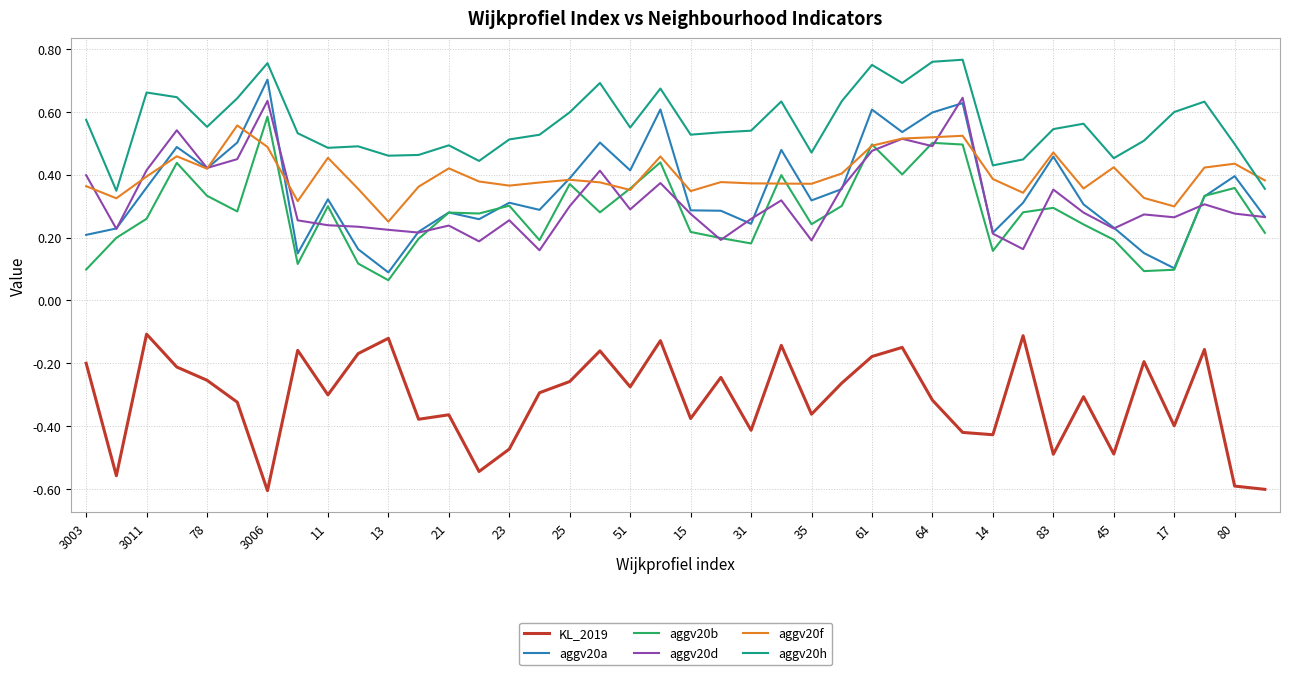

Which series has the largest range (max minus min)?

aggv20a